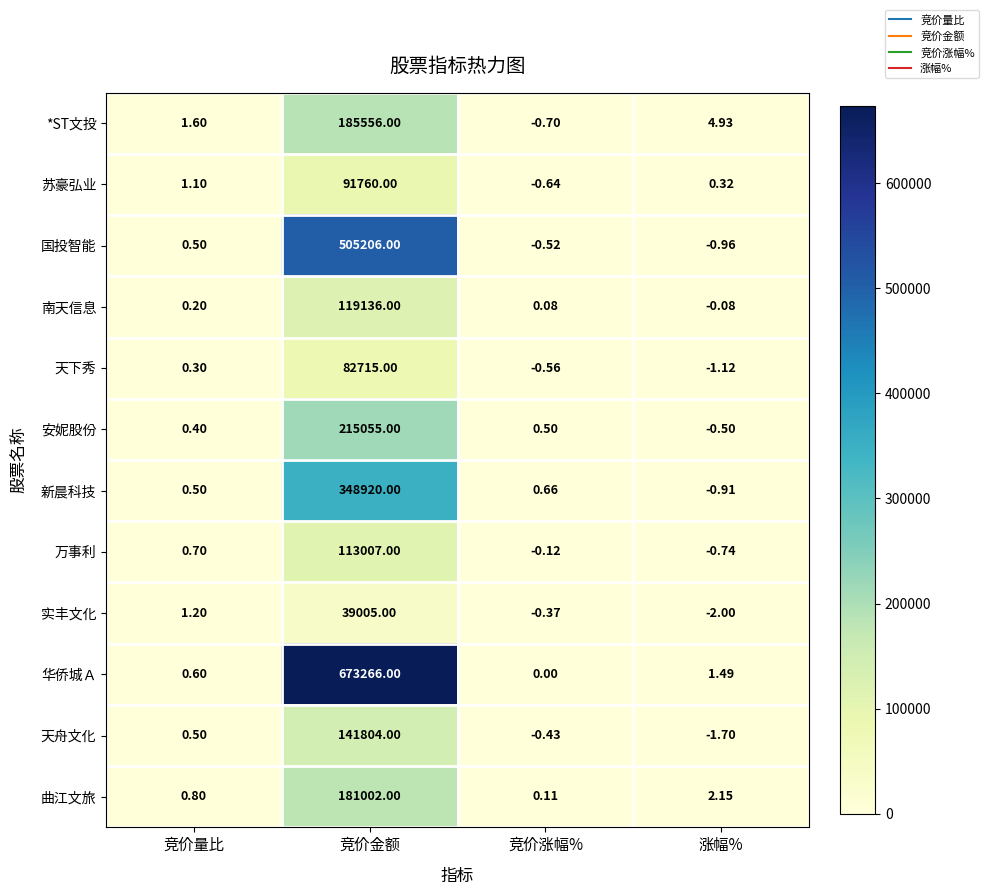

Which series has the largest total across all categories?

华侨城Ａ